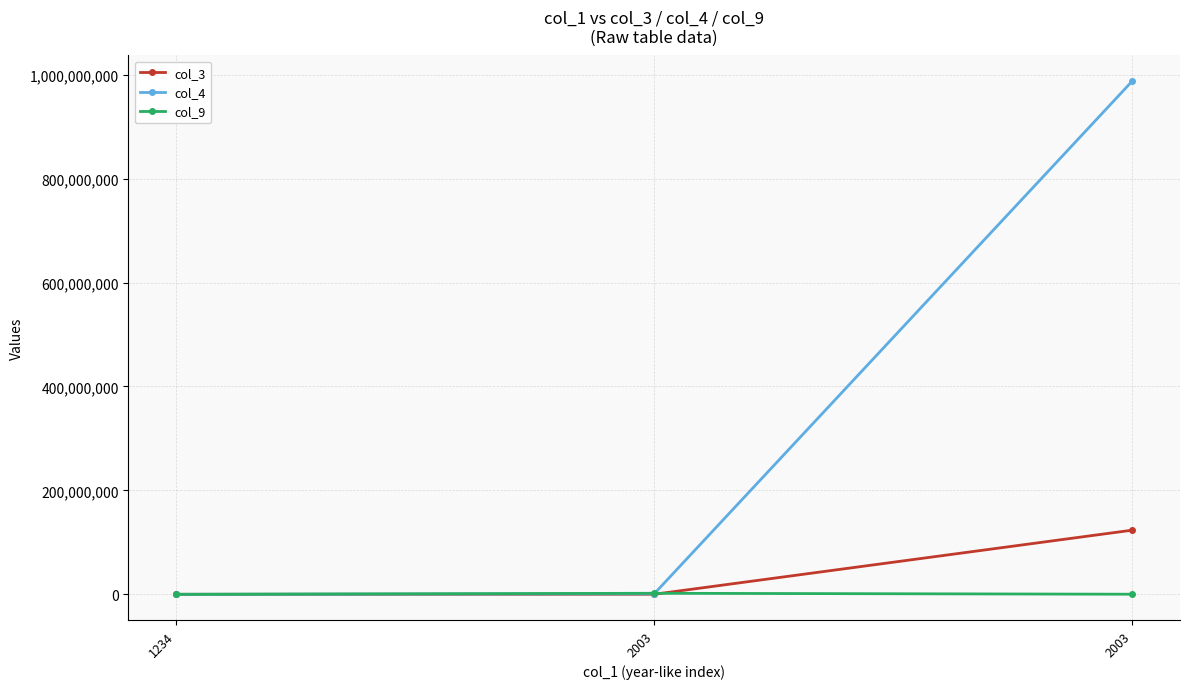

At which label does col_3 reach its minimum?

1234